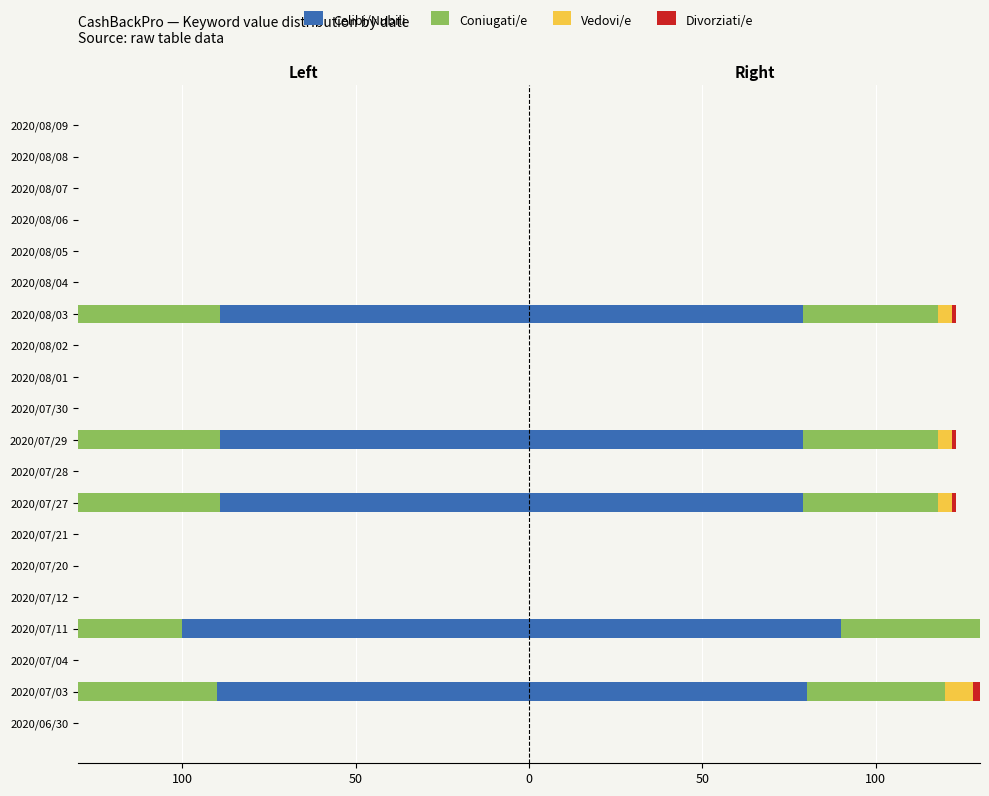

Is it true that Coniugati/e equals 0 at 2020/08/06?

True